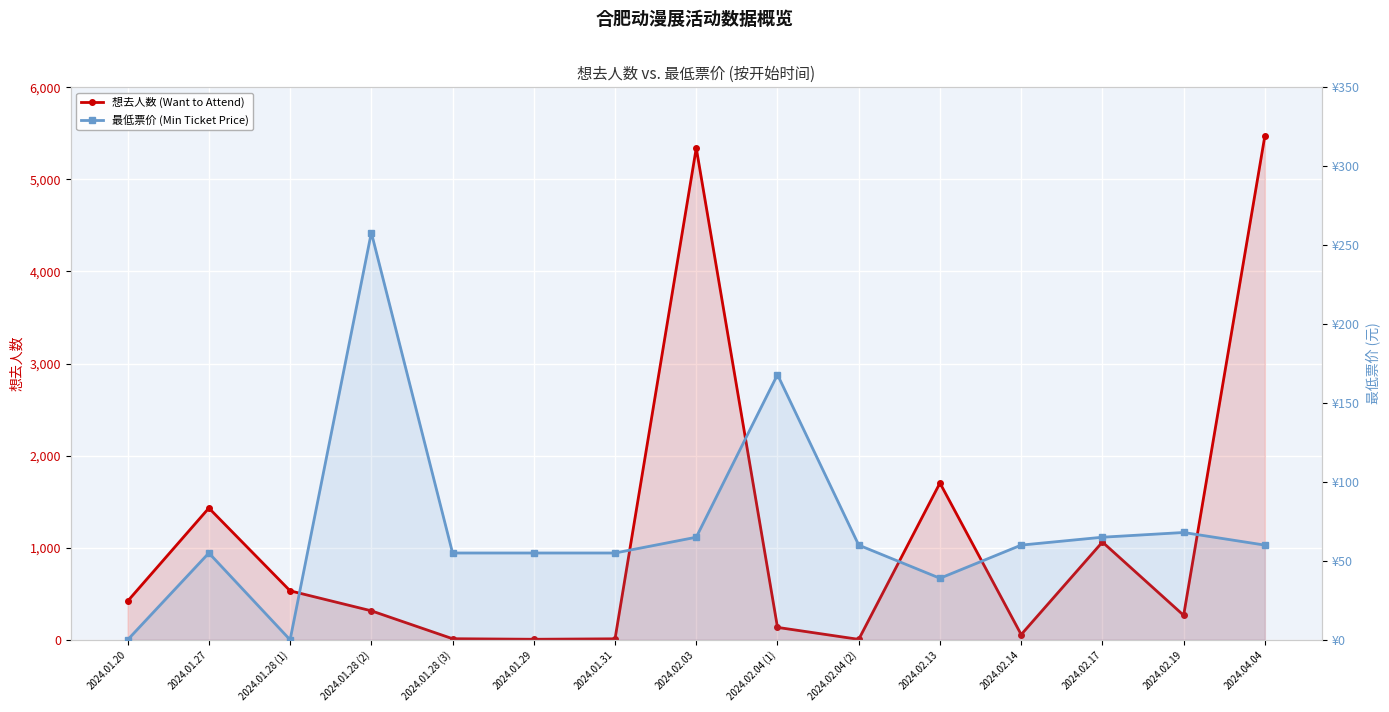

Between 2024.01.31 and 2024.02.04 (2), which is larger?

2024.01.31